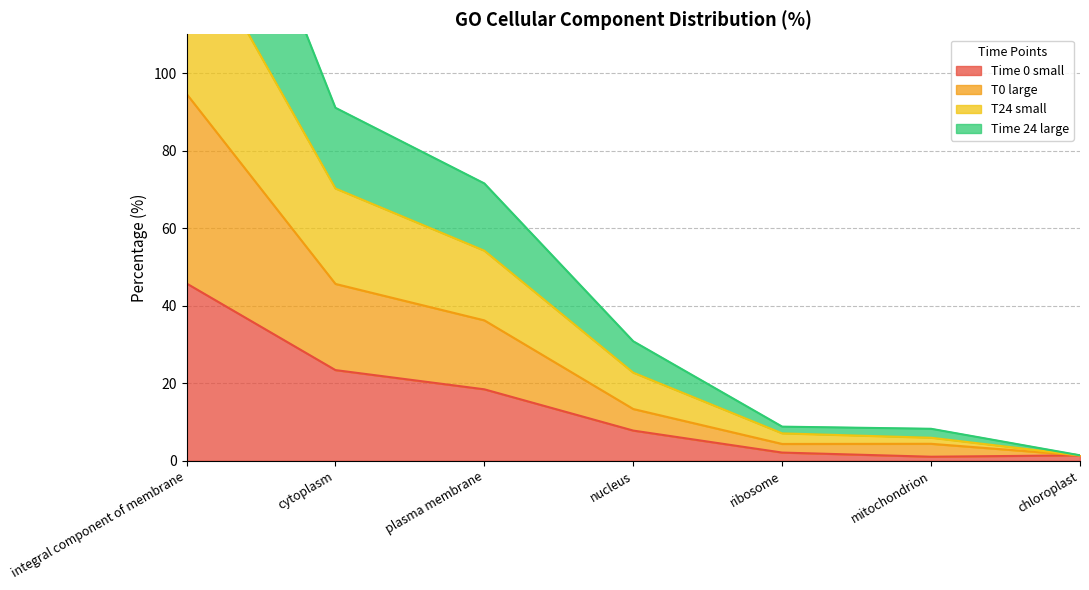

The Time 0 small series shows 23.4 at cytoplasm. True or false?

True